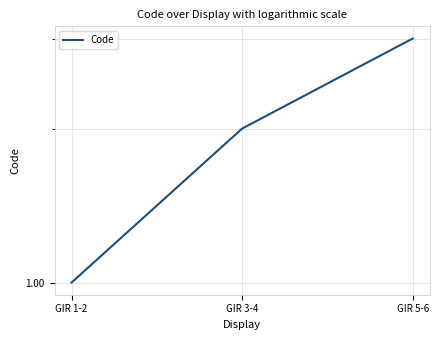

Reading left to right, what are all the values shown in this chart?

GIR 1-2=1	GIR 3-4=2	GIR 5-6=3